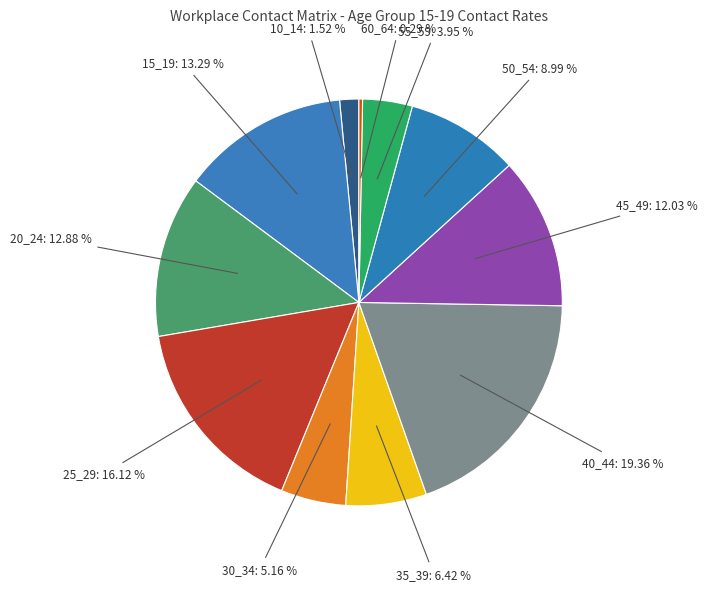

Is it true that 55_59 is 4% of the pie?

True